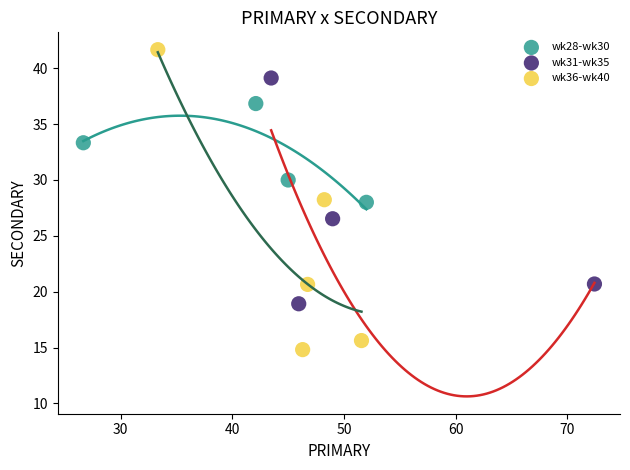

Which series reaches the maximum Y coordinate?

wk36-wk40